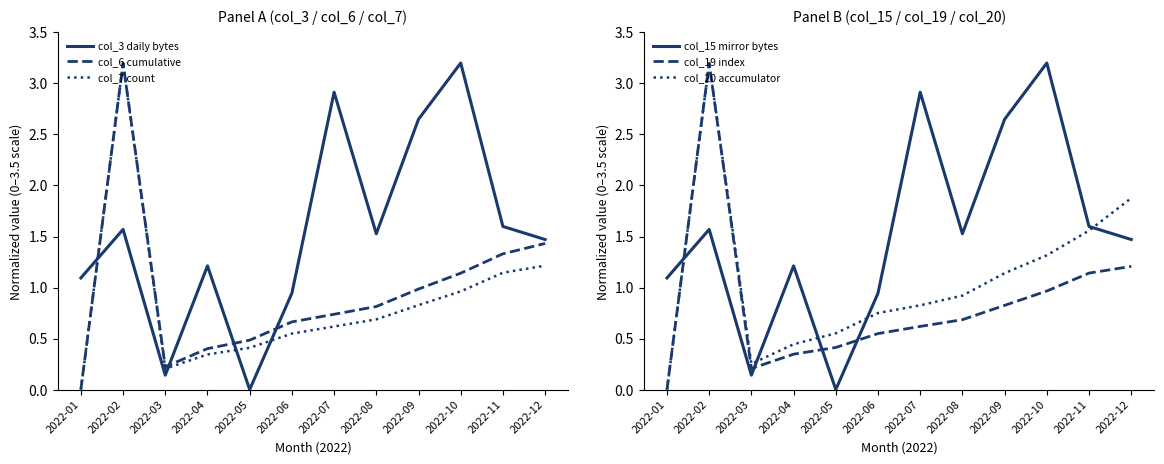

What is the average value of the col_6 cumulative series?

1.0